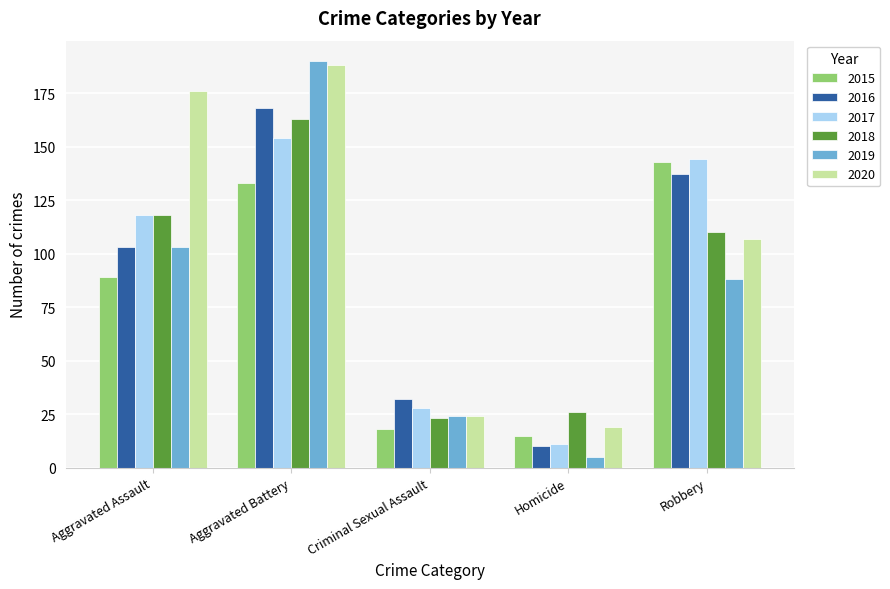

What is the average value of the 2018 series?

88